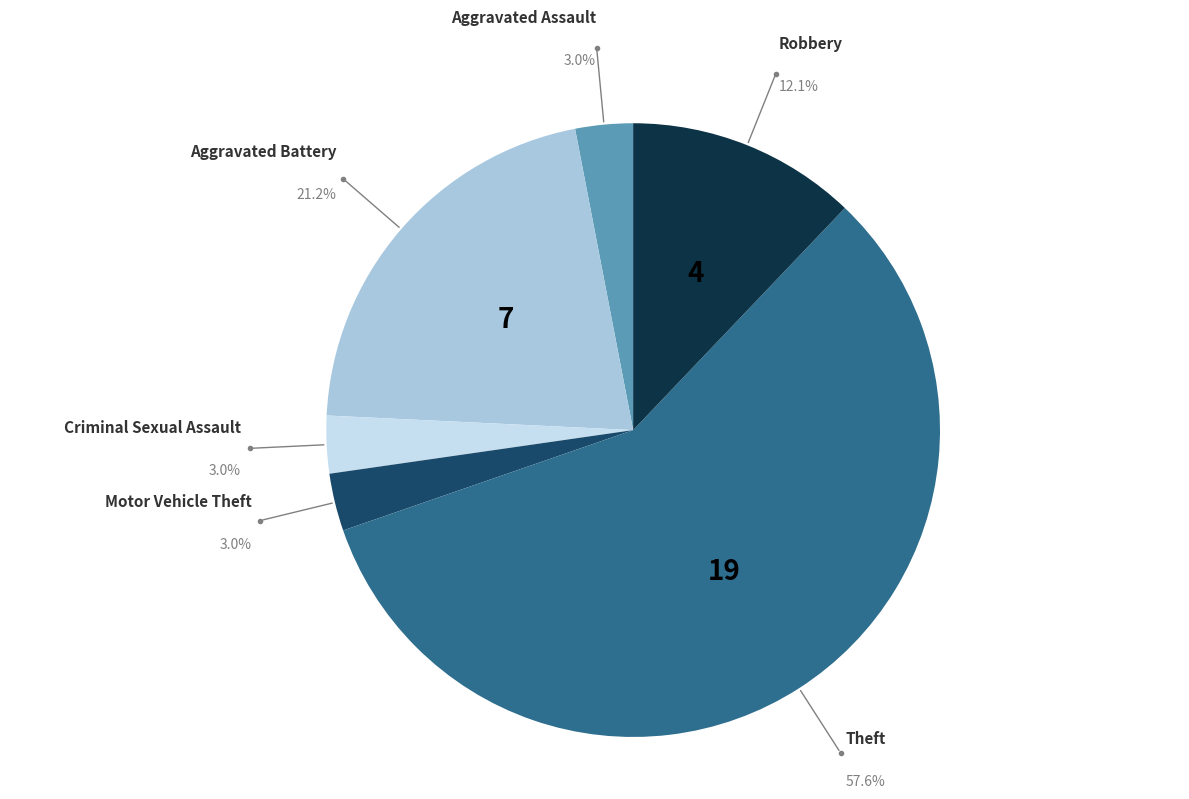

Is there a majority slice in this chart?

Yes